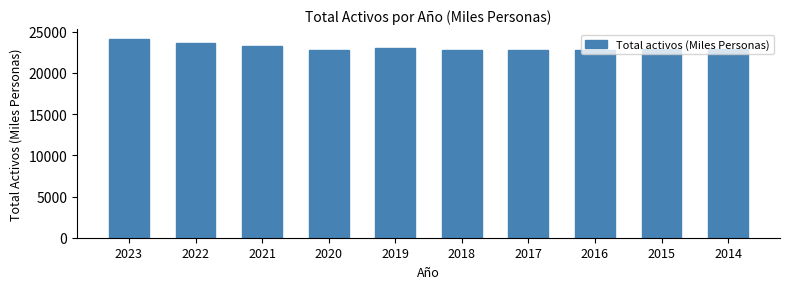

What is the value of the 7th bar from the left?

22741.7